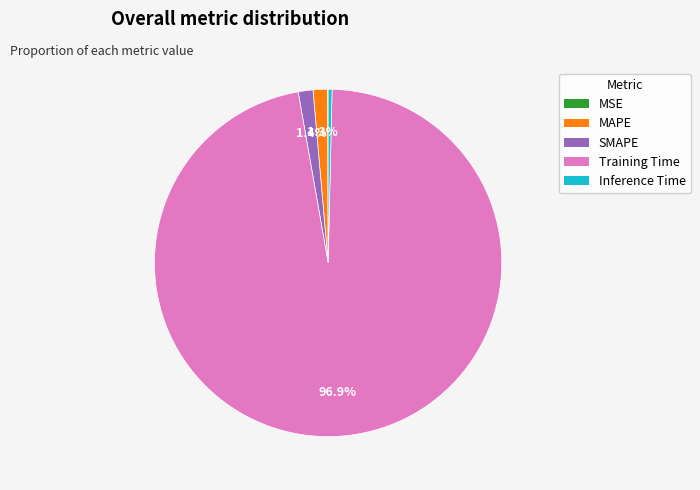

What portion of the pie excludes SMAPE?

98.6%